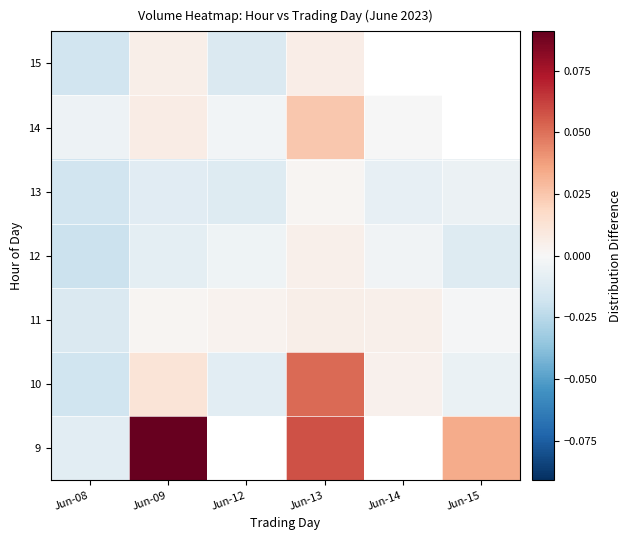

True or false: 13 has a value of -0.0 at Jun-14.

False